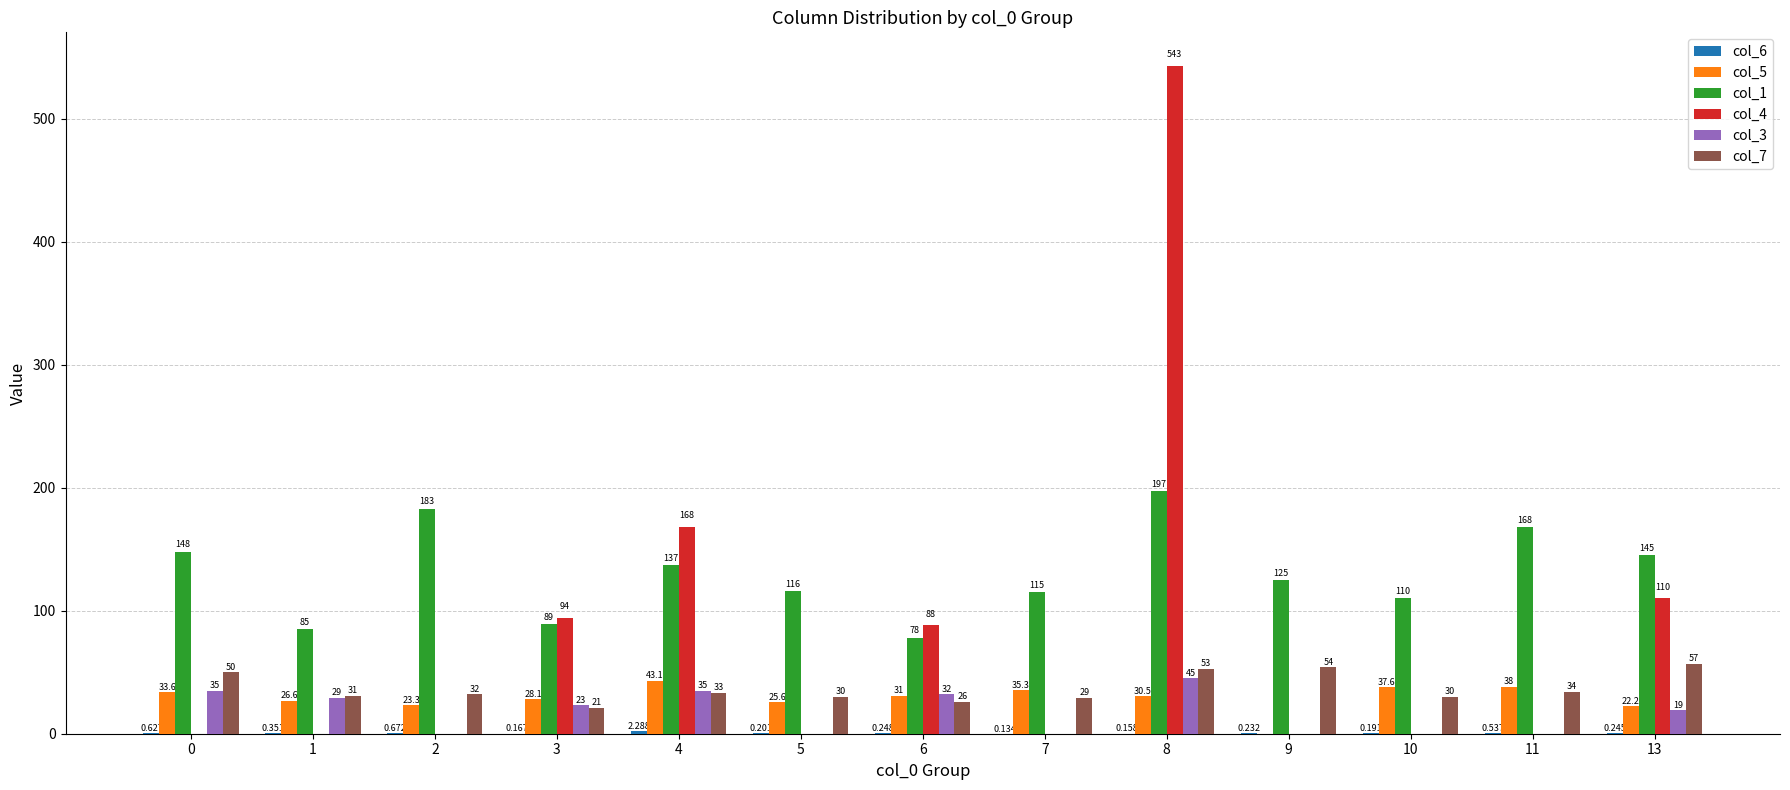

Between 5 and 6, which is larger?

6